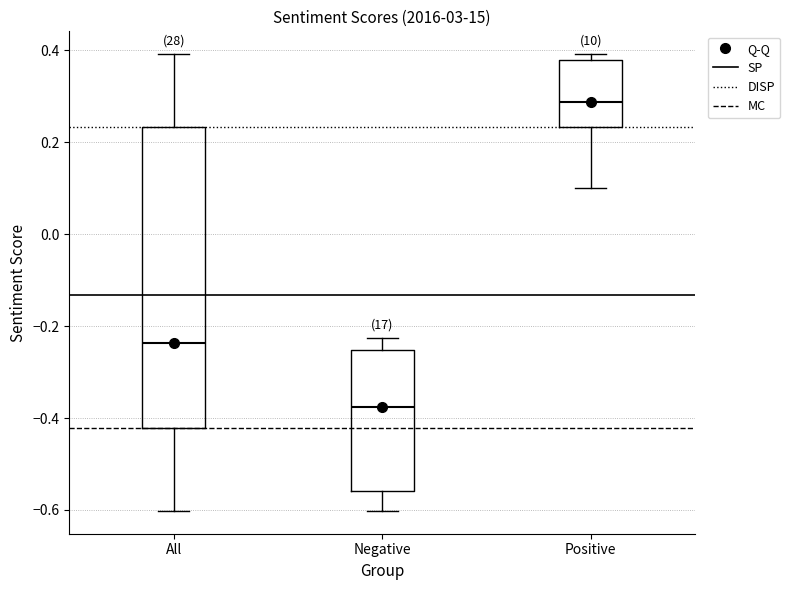

Reading left to right, transcribe this box plot: for each box, give where its median line is, the range the box spans, and where its two whiskers end, as read against the y-axis. The values are not printed on the chart, so give them approximately, as read against the axis.

All: median -0.24, box -0.42 to 0.24, whiskers -0.60 to 0.40
Negative: median -0.38, box -0.56 to -0.26, whiskers -0.60 to -0.22
Positive: median 0.28, box 0.24 to 0.38, whiskers 0.10 to 0.40